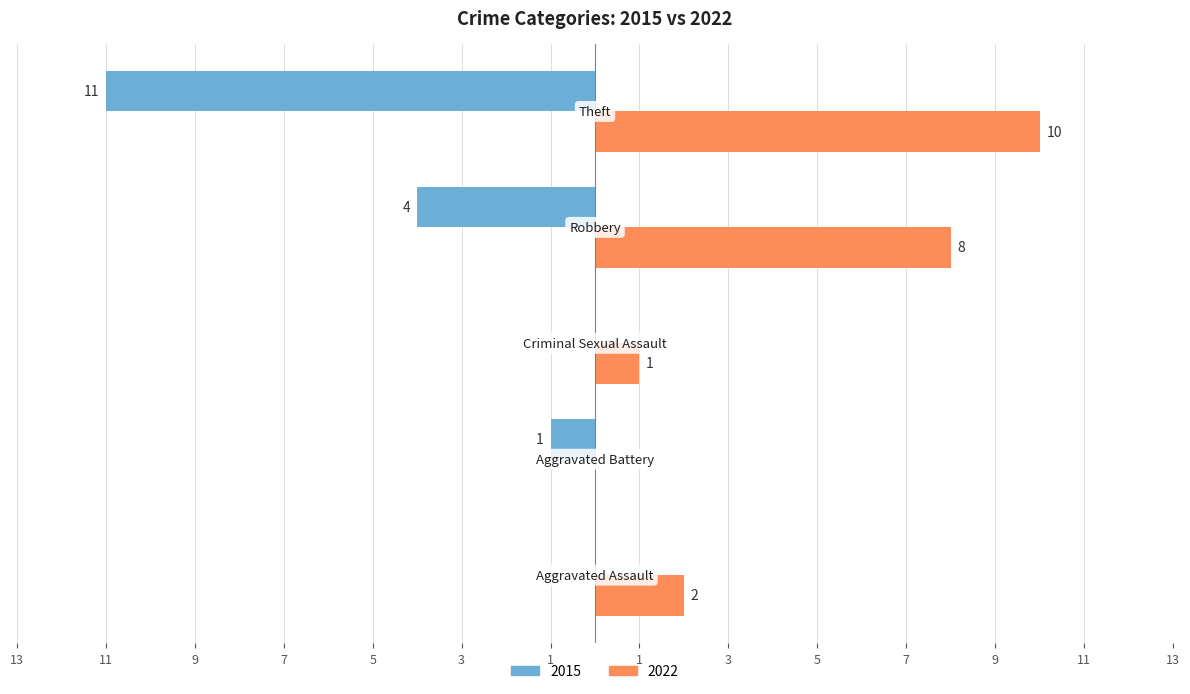

What are all the series names shown in the legend?

2015, 2022